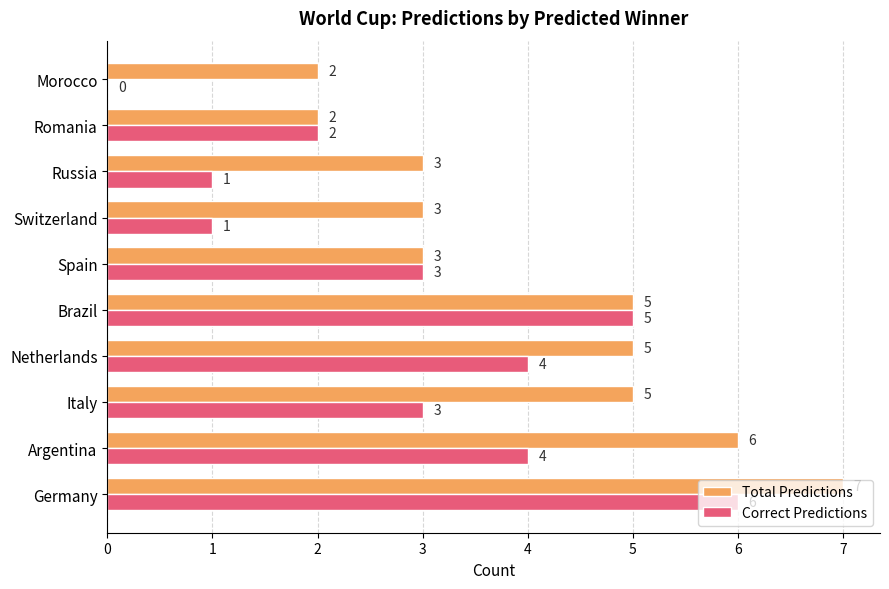

How many Total Predictions values are between 3 and 5?

6